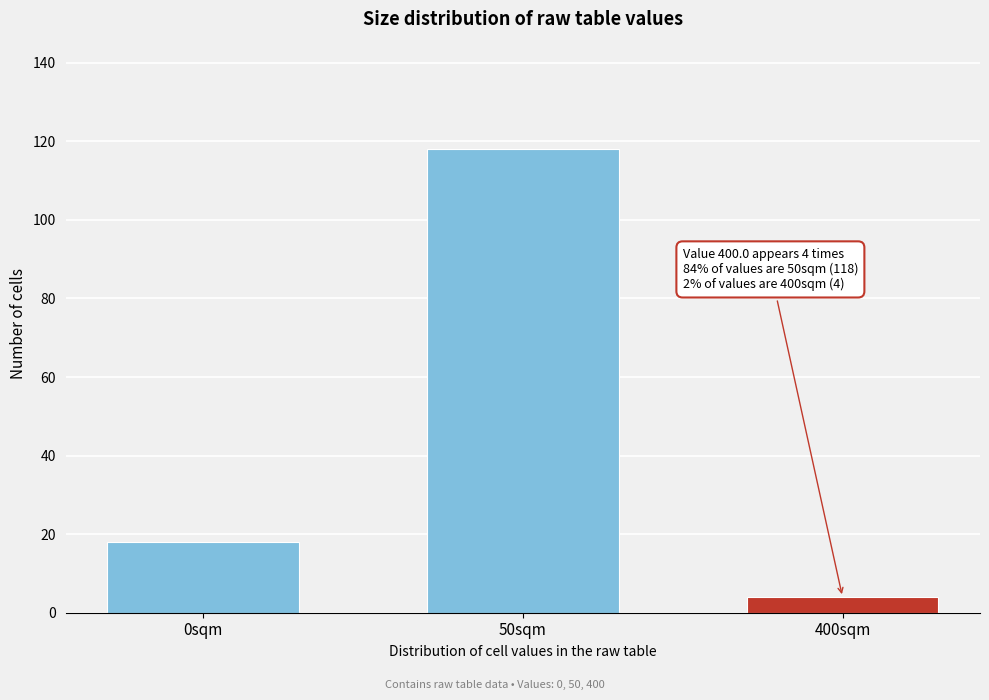

Reading left to right, extract all data points from this chart.

18	118	4